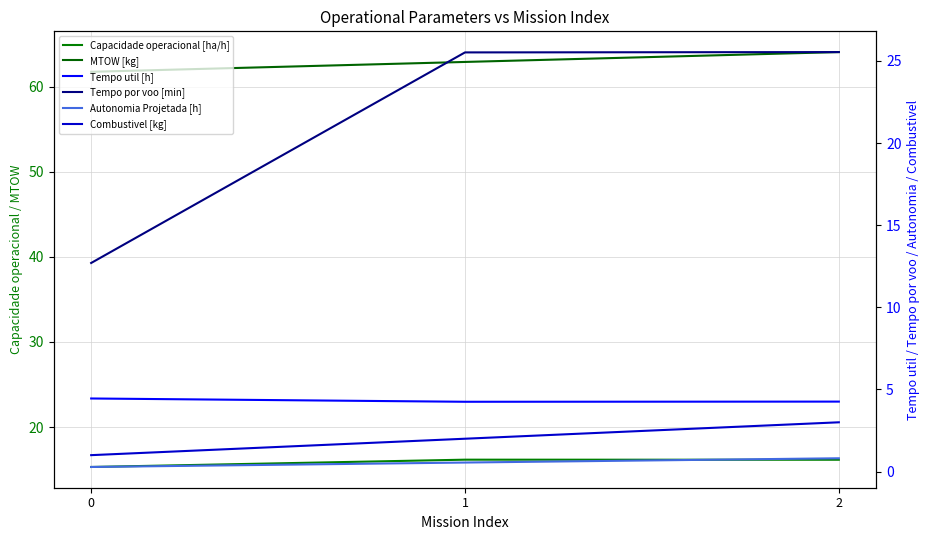

Which series has the largest total across all categories?

MTOW [kg]